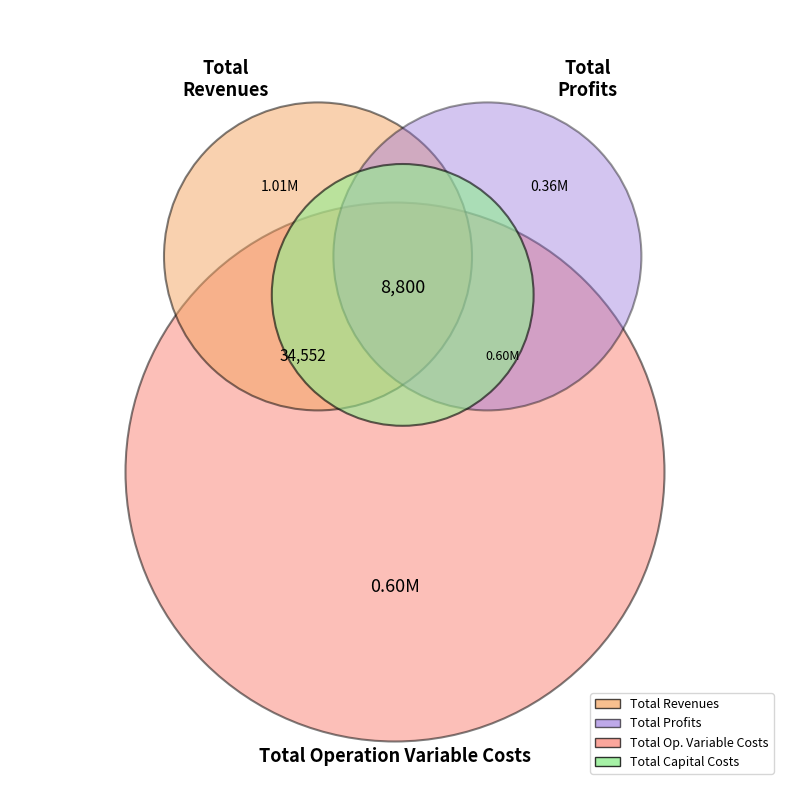

To the nearest percent, what percentage of the pie is Total Revenues?

50%